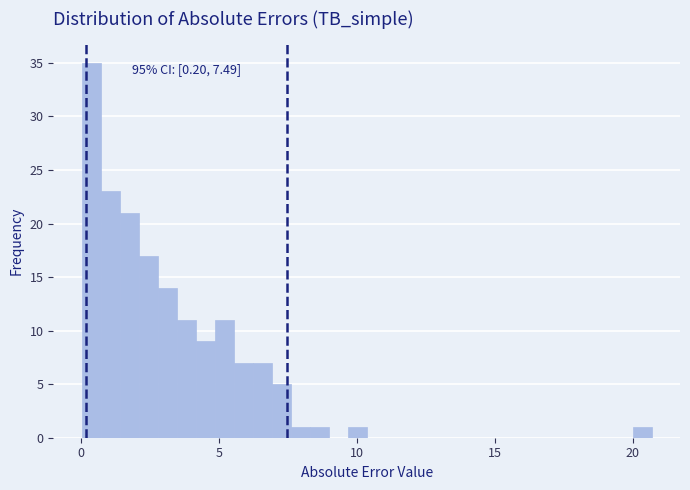

Read against the x-axis, roughly where is the centre of the tallest bar?

0.5